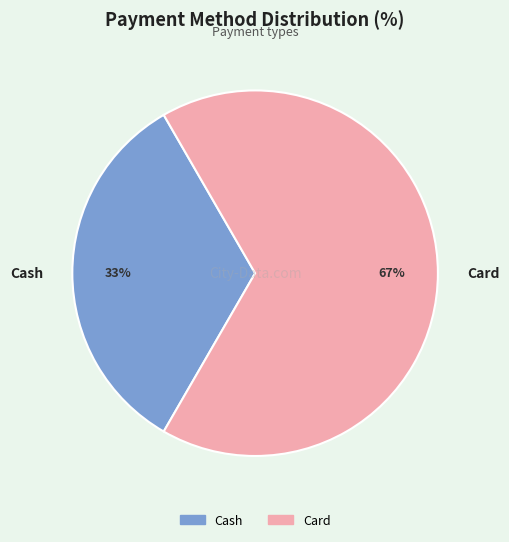

Combined, do Cash and Card account for over 50%?

Yes